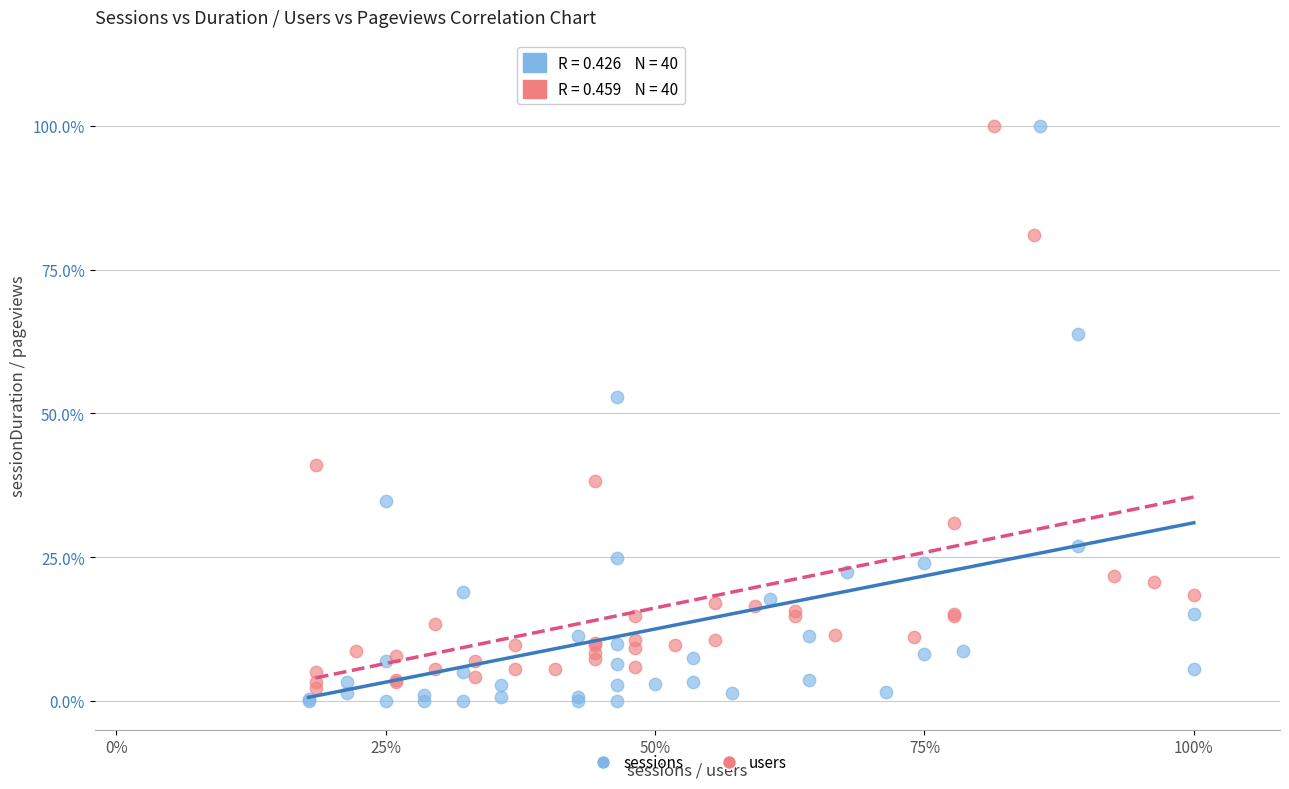

Which series reaches the minimum Y coordinate?

sessions